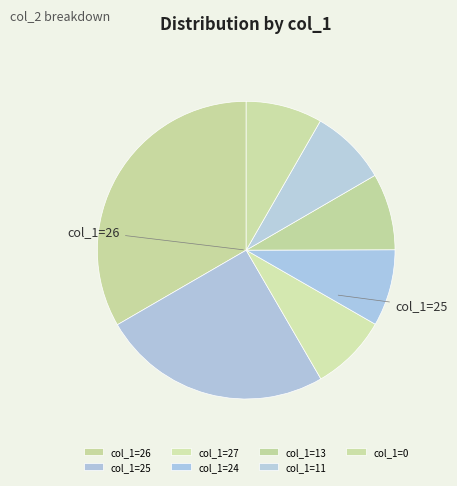

Which category has the biggest portion of the pie?

26